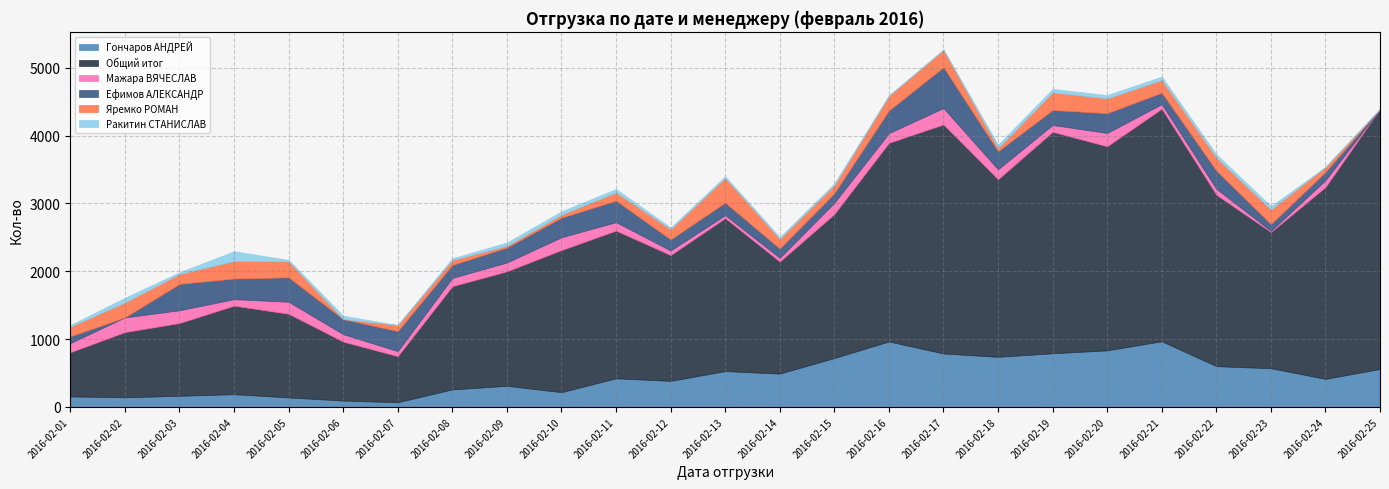

Is the value of Ракитин СТАНИСЛАВ at 2016-02-14 greater than the value of Ефимов АЛЕКСАНДР at 2016-02-23?

No